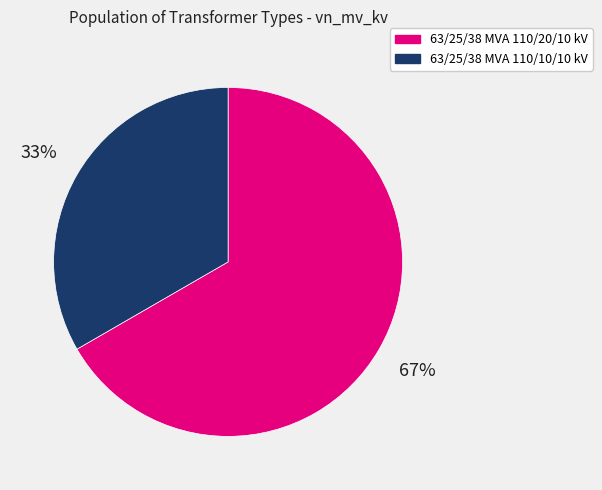

To the nearest percent, what is the average slice percentage?

50%